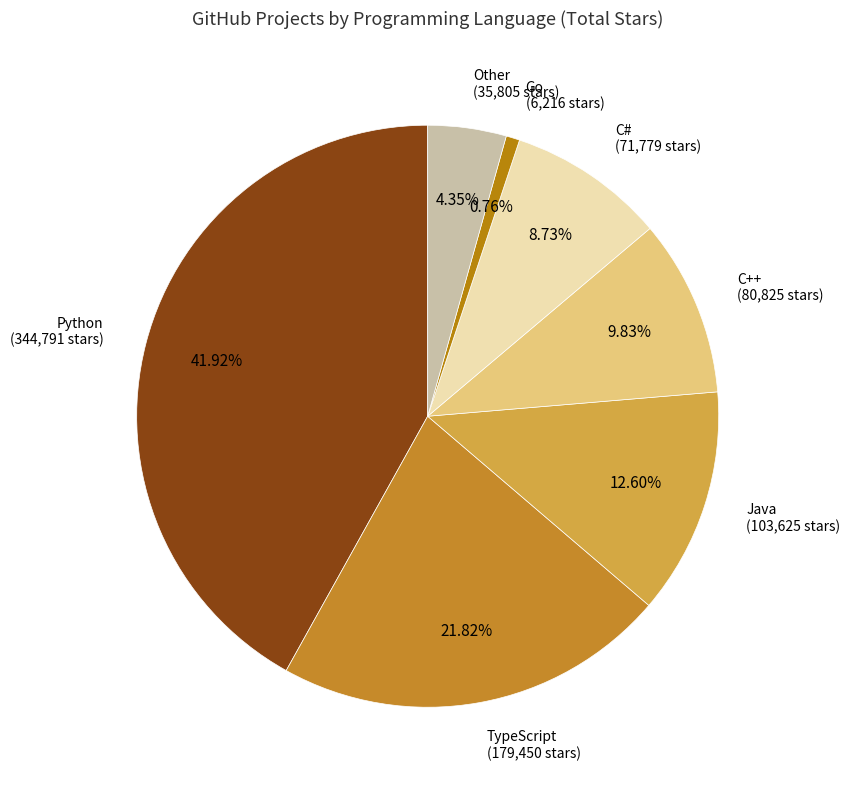

To the nearest percent, what is the average slice percentage?

14%